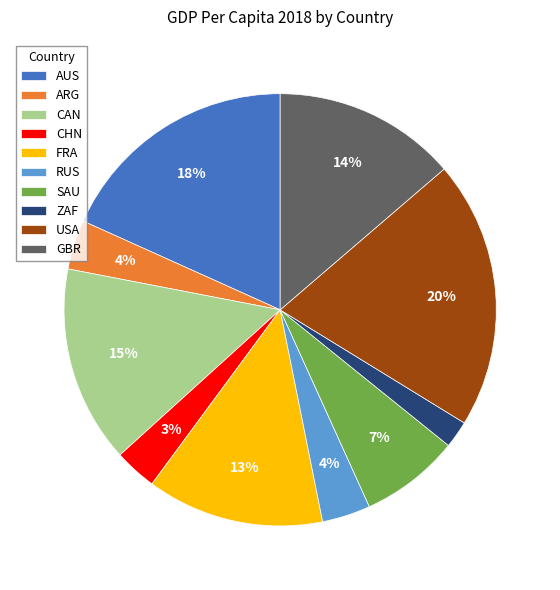

To the nearest percent, what is the difference between the largest and smallest slice percentages?

18%